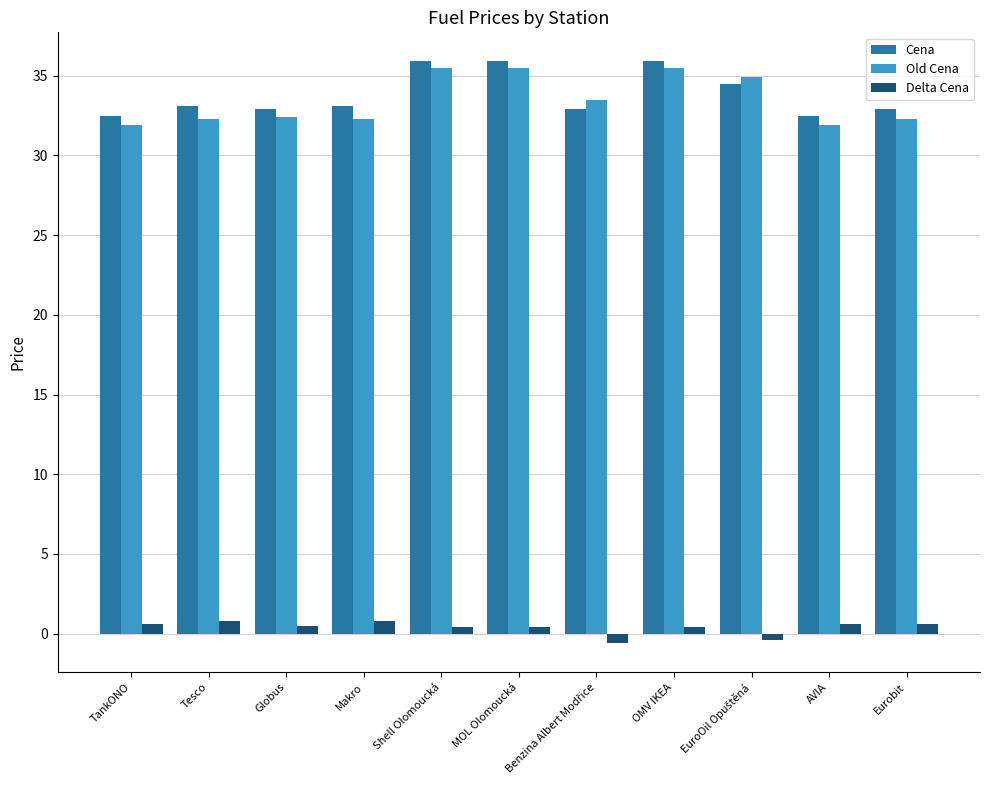

The value of Cena at OMV IKEA is 35.9. True or false?

True